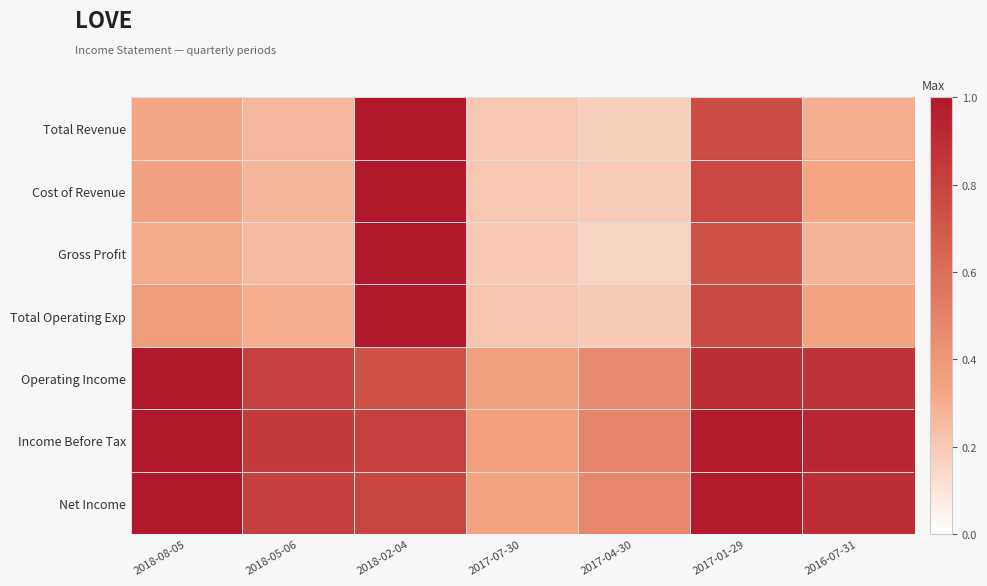

At which category is the sum across all series the highest?

2018-02-04